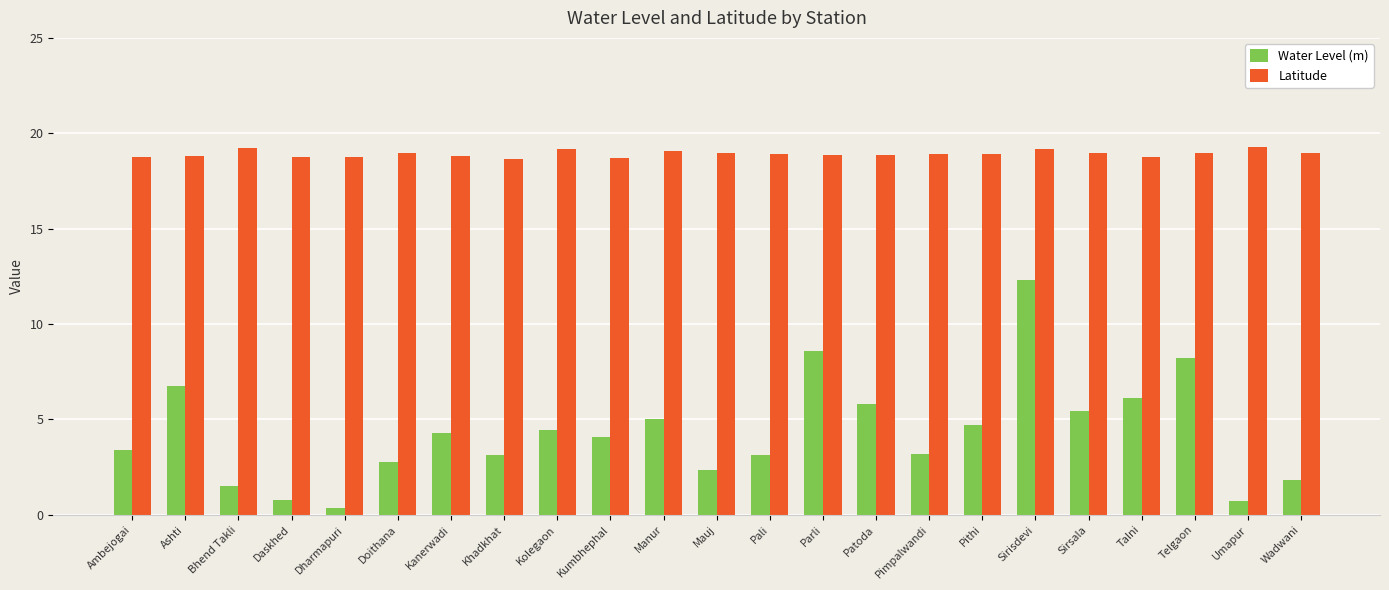

What value does the Water Level (m) series have at Khadkhat?

3.1